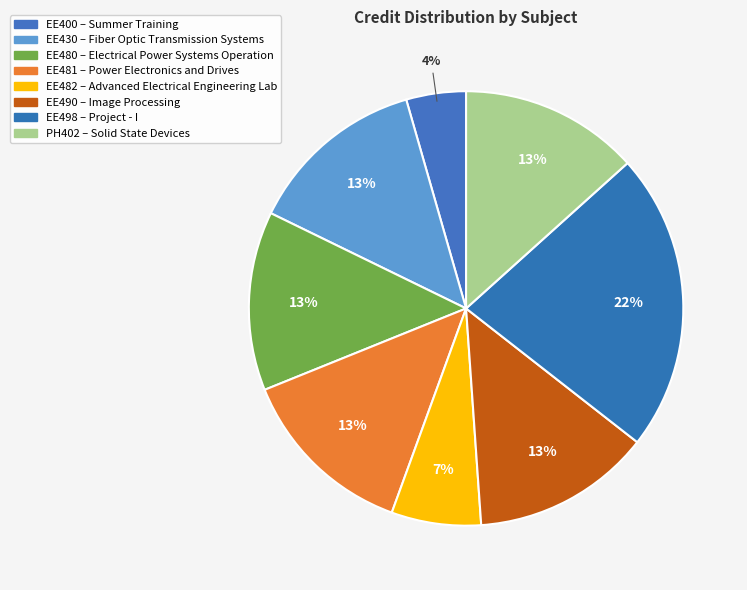

To the nearest percent, what is the difference between the largest and smallest slice percentages?

18%